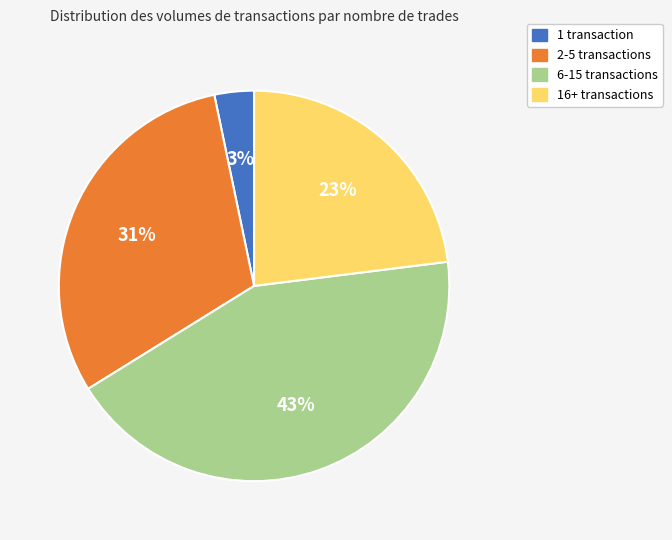

To the nearest percent, what is the average slice percentage?

25%